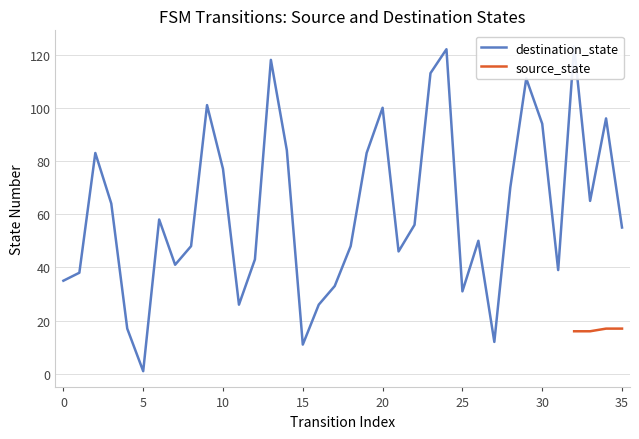

What is the value of the 34th point from the left?

65